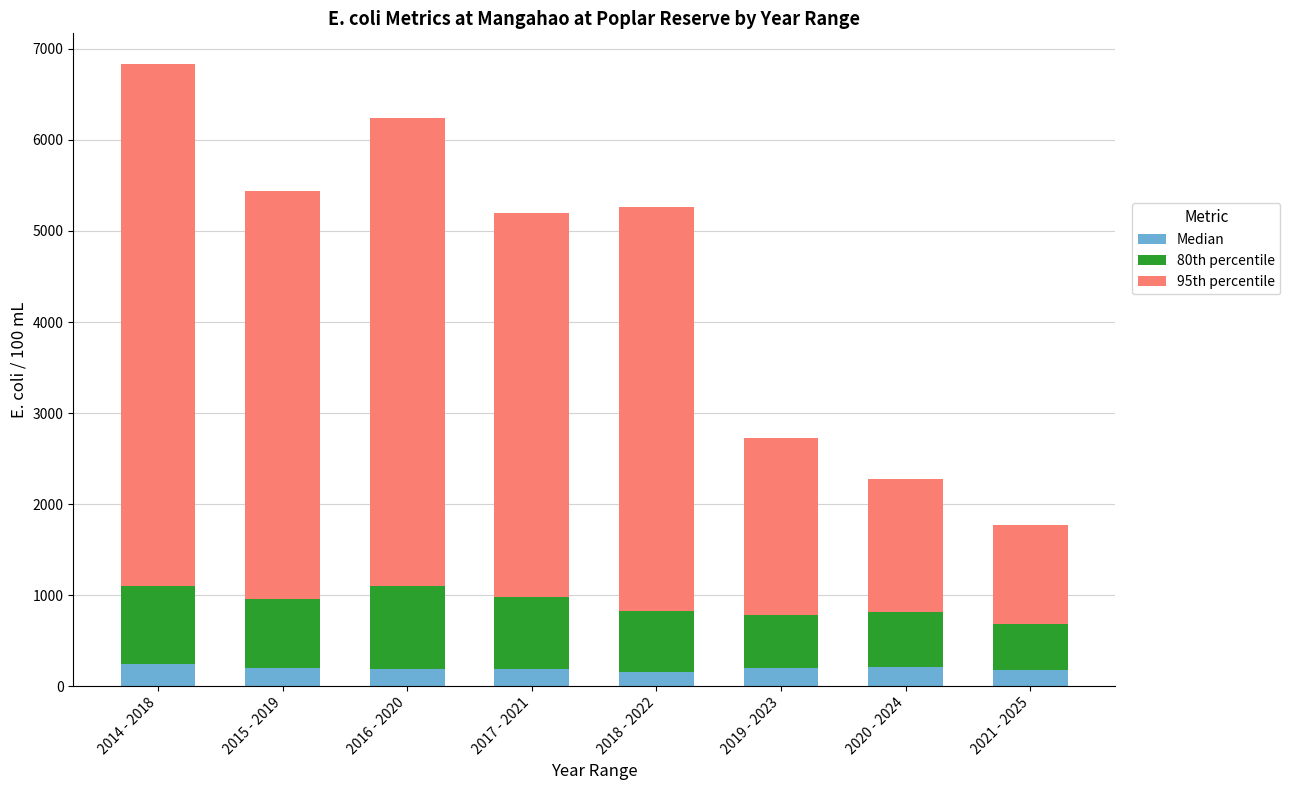

Is it true that Median equals 199.0 at 2019 - 2023?

True